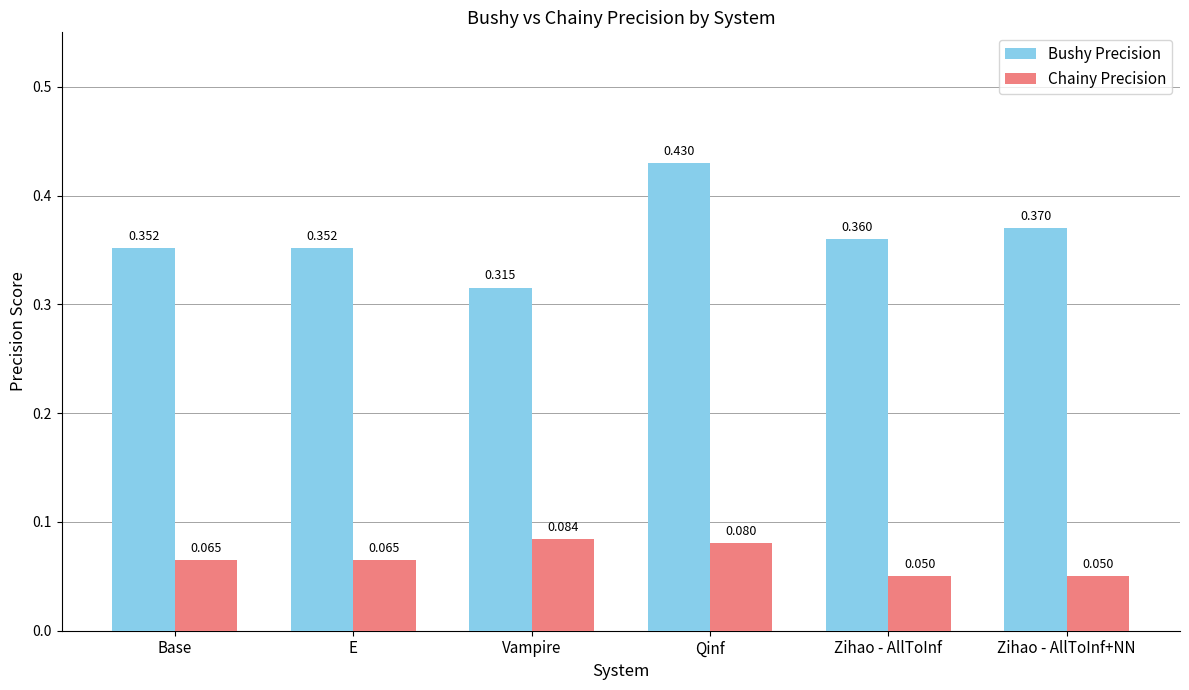

How many groups of bars are there?

6